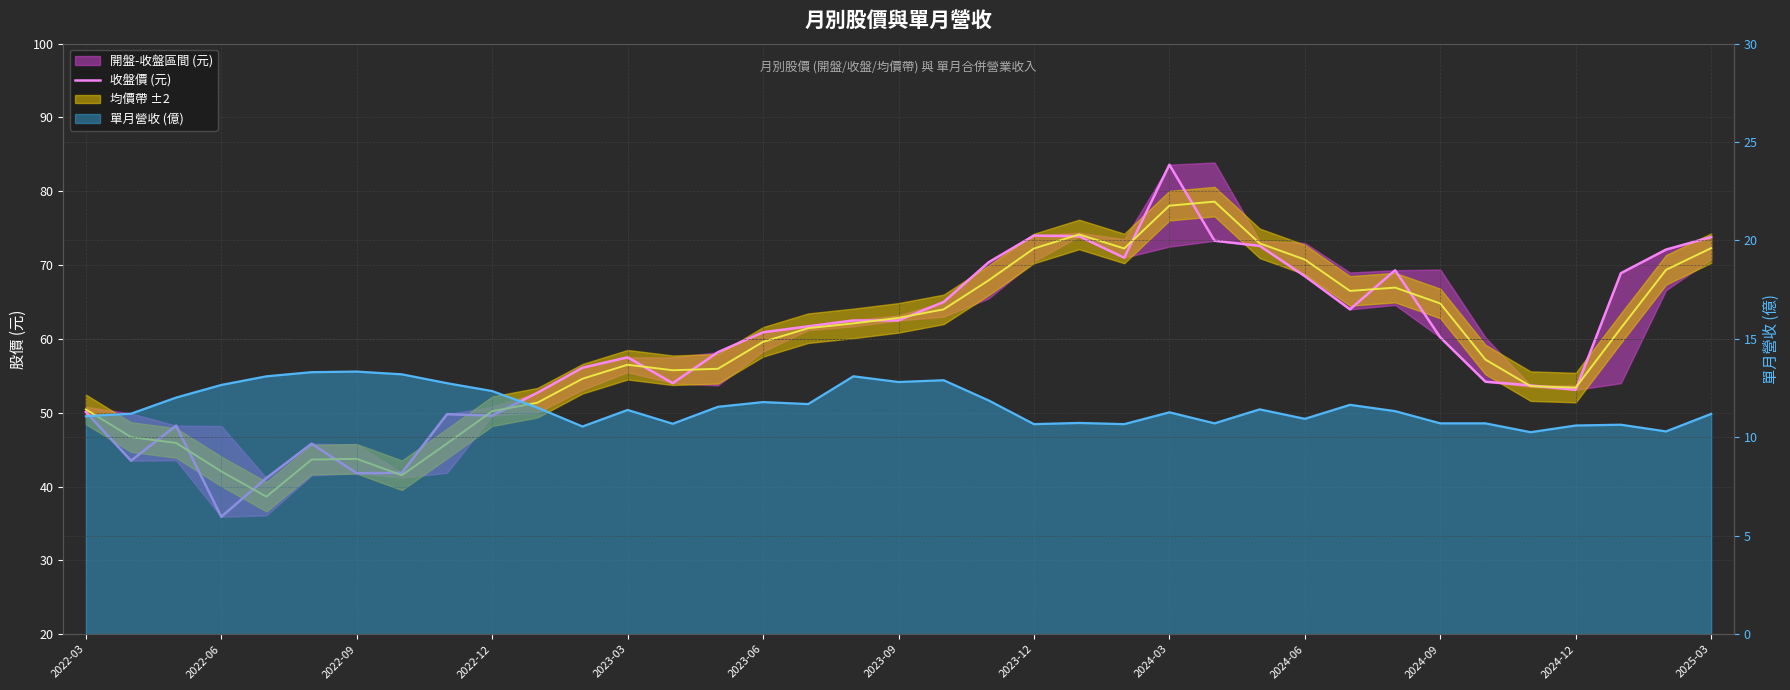

What is the change in value from 2022-03 to 31?

+4.1